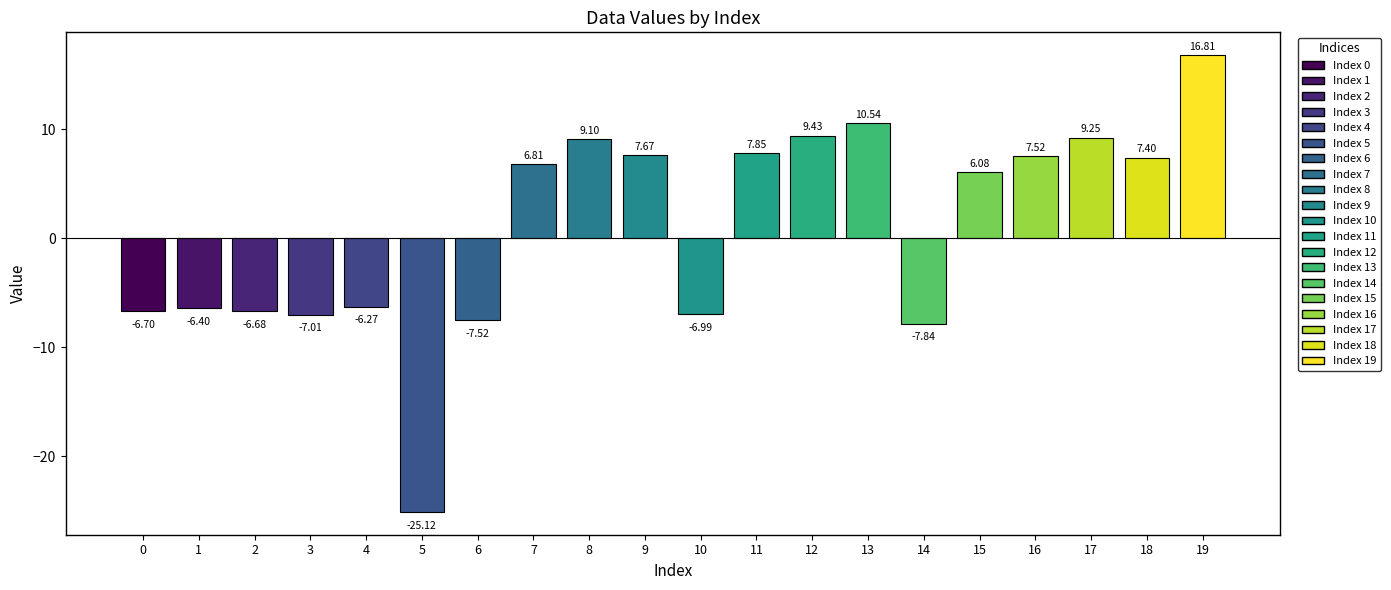

What is the sum of the values at 10 and 4?

-13.3